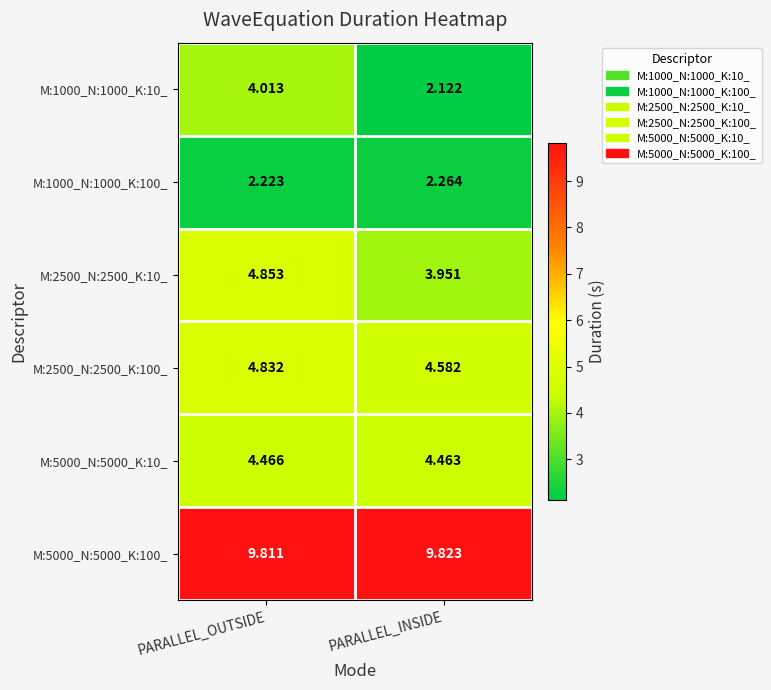

What is the maximum value shown in the chart?

9.8